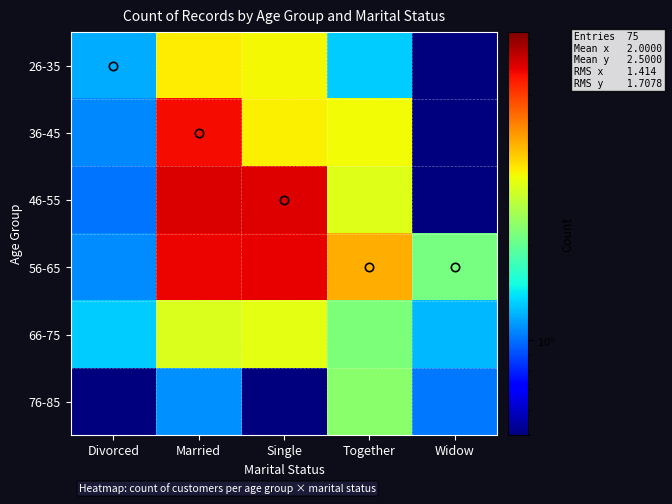

List the series in order of their peak value, lowest first.

76-85, 66-75, 26-35, 36-45, 56-65, 46-55